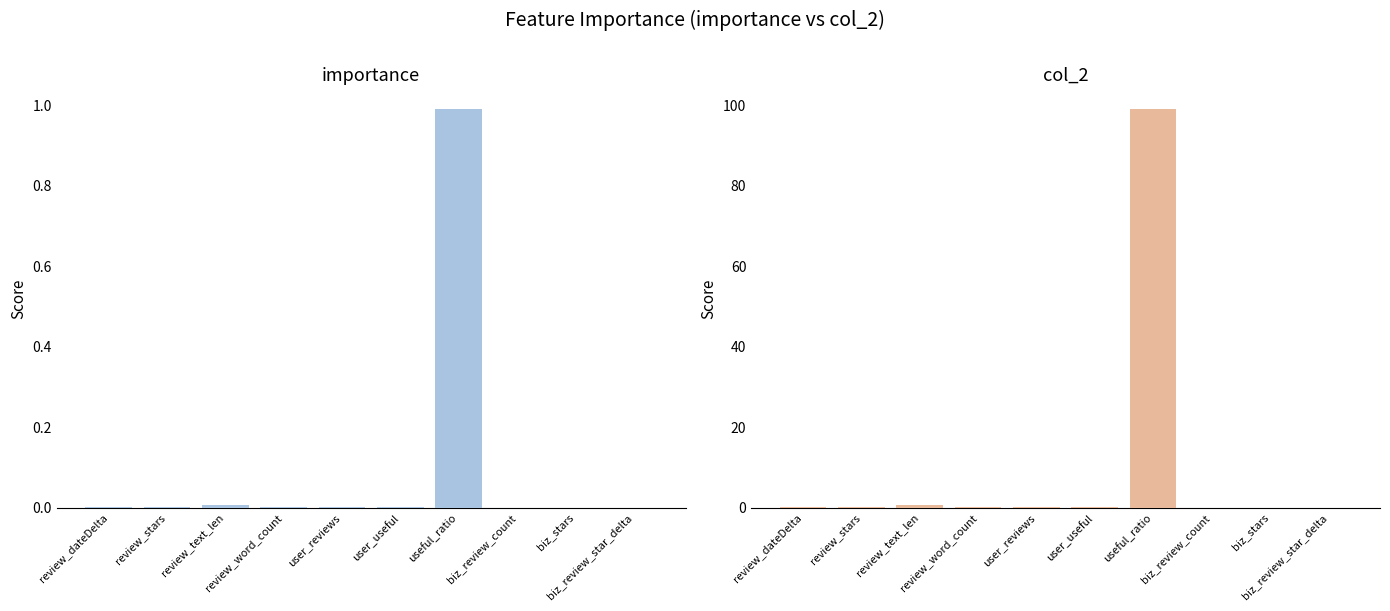

What are all the series names shown in the legend?

importance, col_2